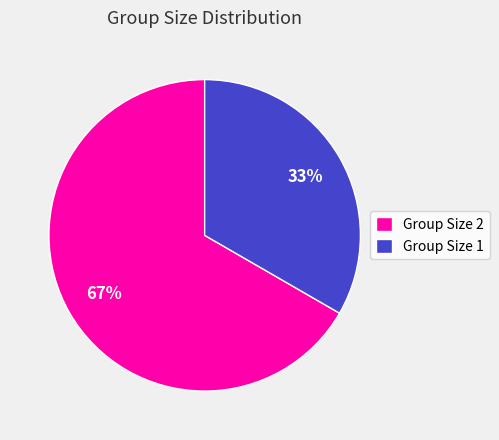

Is Group Size 1 the majority of the pie?

No